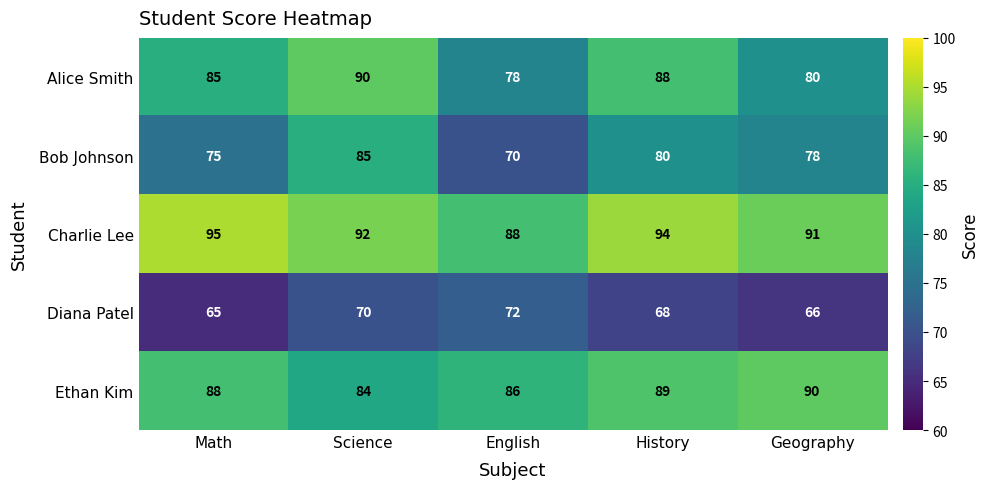

What is the smallest value displayed?

65